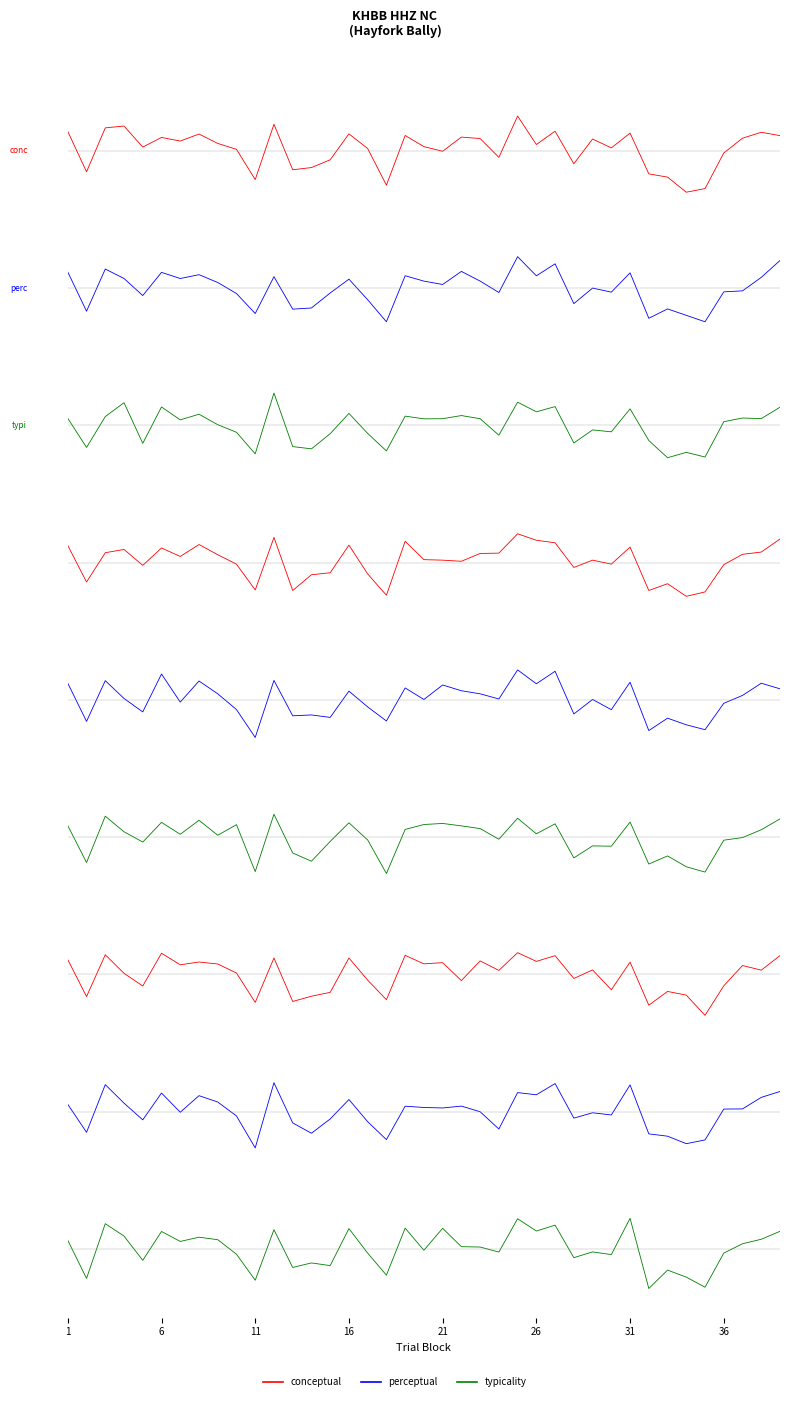

Is it true that typicality equals 13.3 at 30?

False